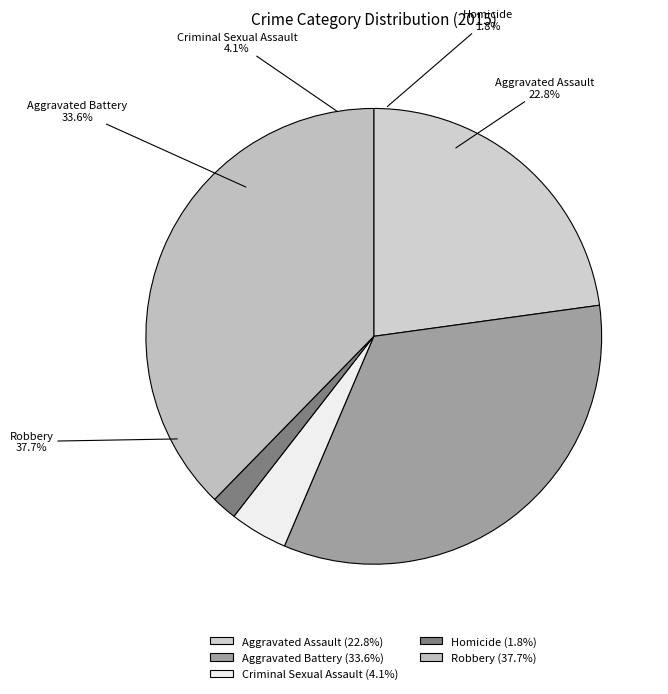

Rank the categories by value from highest to lowest.

Robbery, Aggravated Battery, Aggravated Assault, Criminal Sexual Assault, Homicide